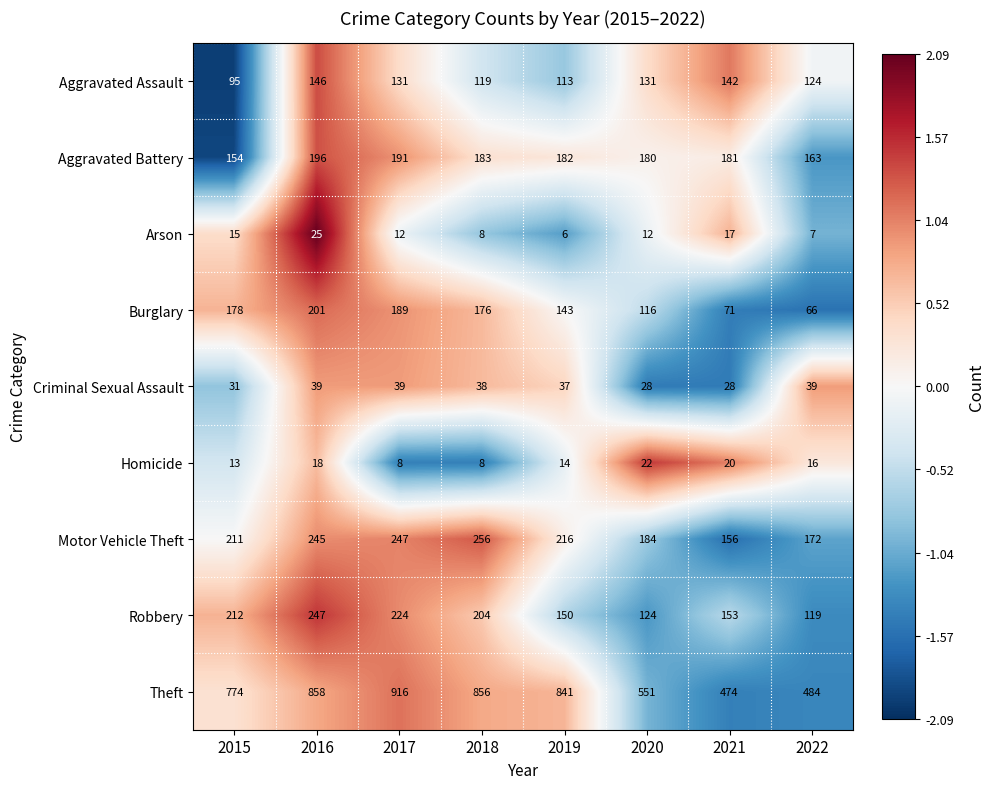

The value of Burglary at 2021 is 121. True or false?

False